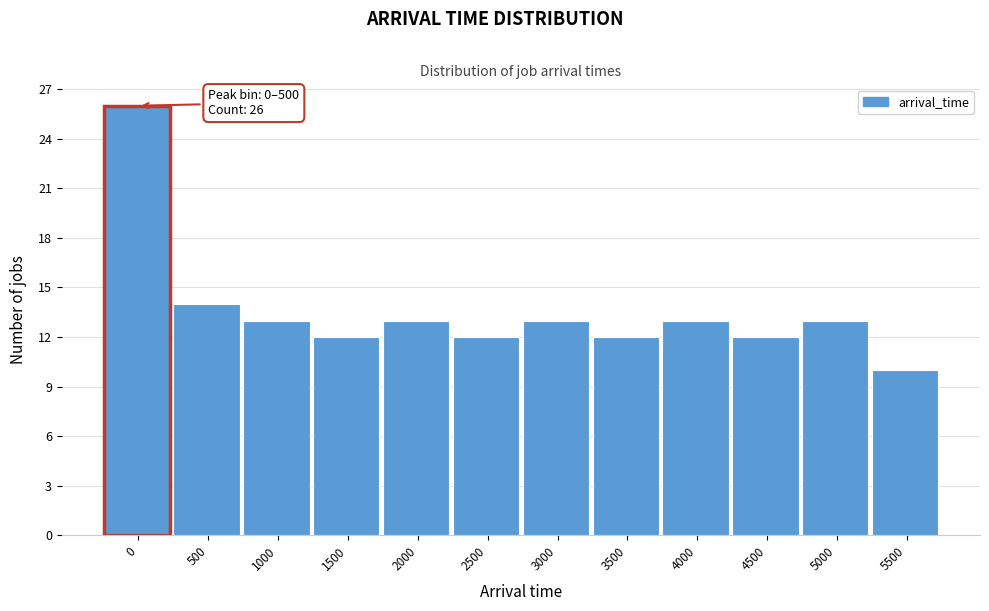

Reading left to right, transcribe all the data shown in this chart.

0=26	500=14	1000=13	1500=12	2000=13	2500=12	3000=13	3500=12	4000=13	4500=12	5000=13	5500=10